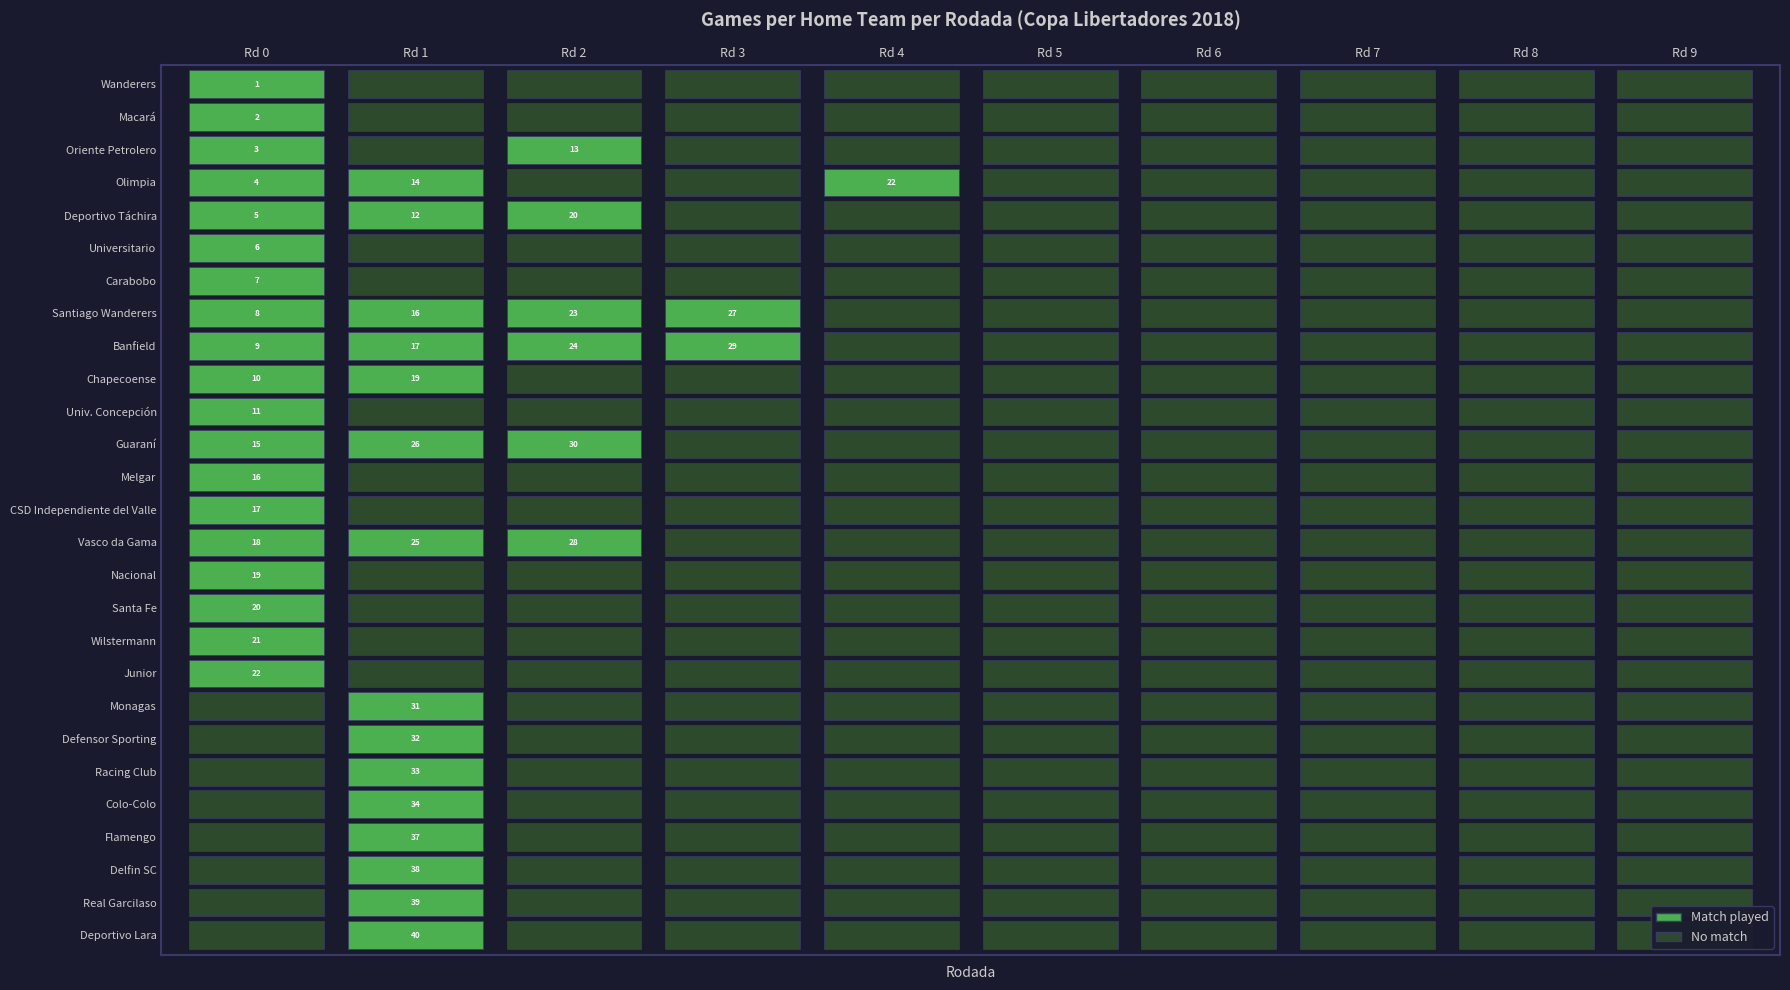

At which label does Defensor Sporting reach its peak?

1